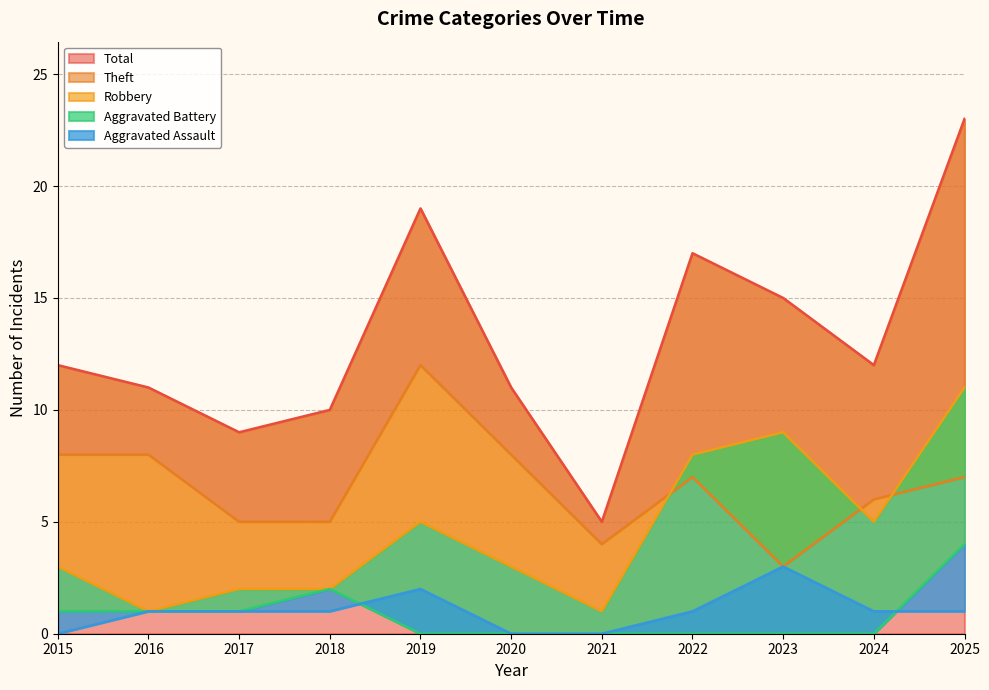

True or false: Aggravated Battery has more than 2 points higher than both neighbors.

False